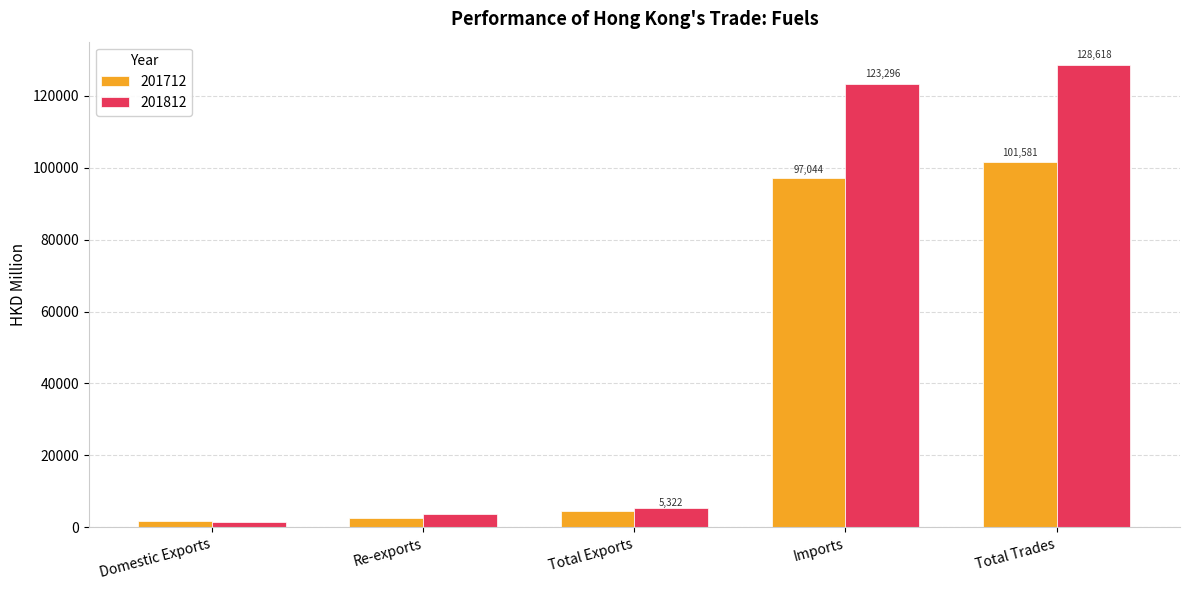

What is the sum of all 201712 values?

207698.7